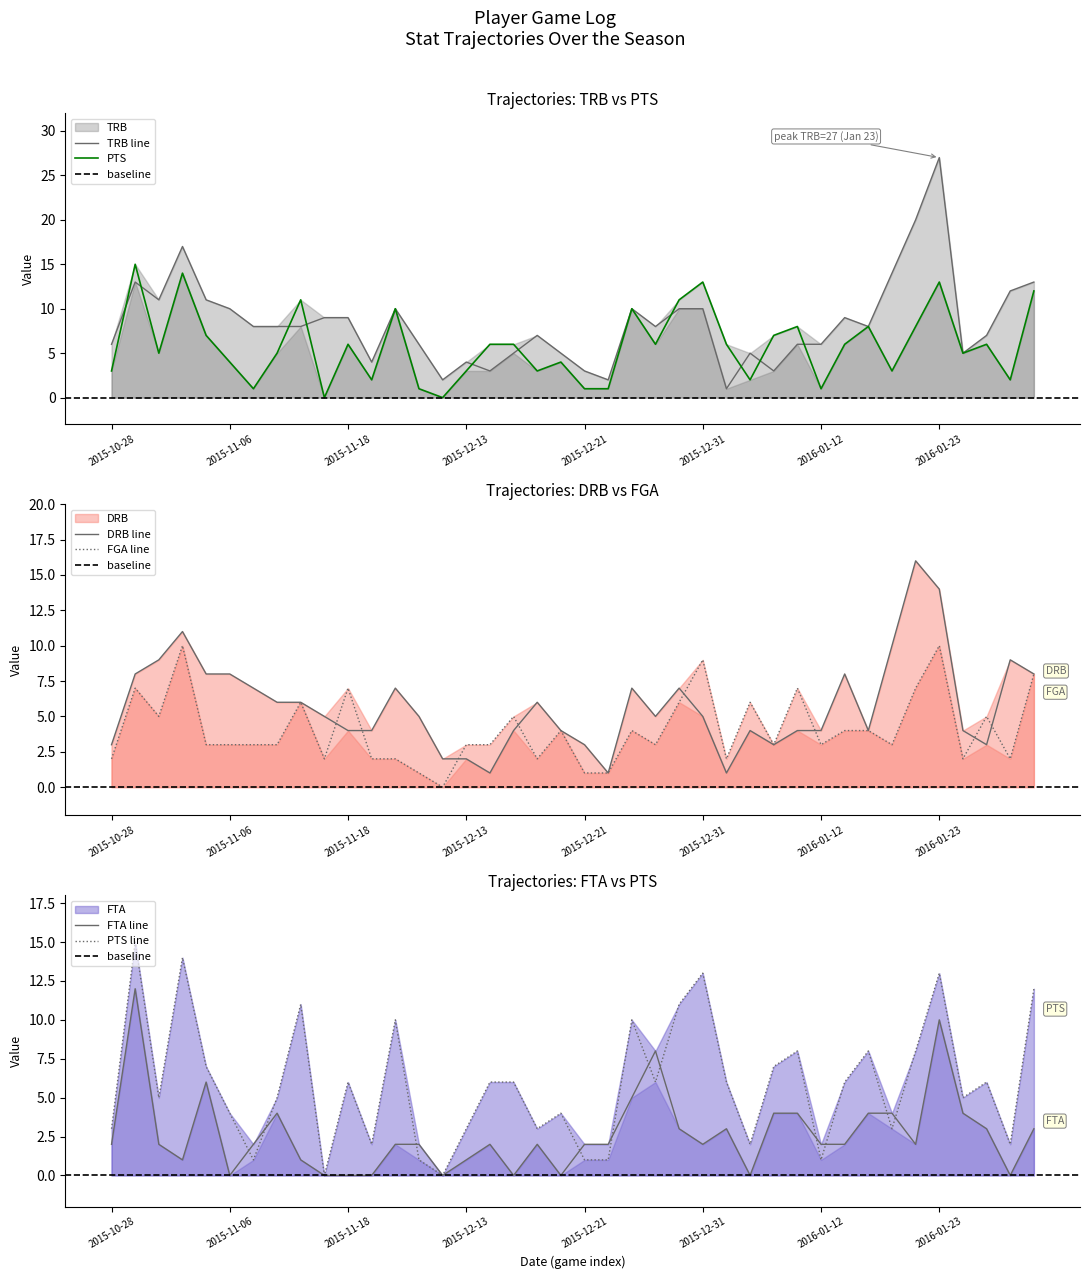

Which series changed the most between 2015-11-23 and 2016-01-19?

TRB